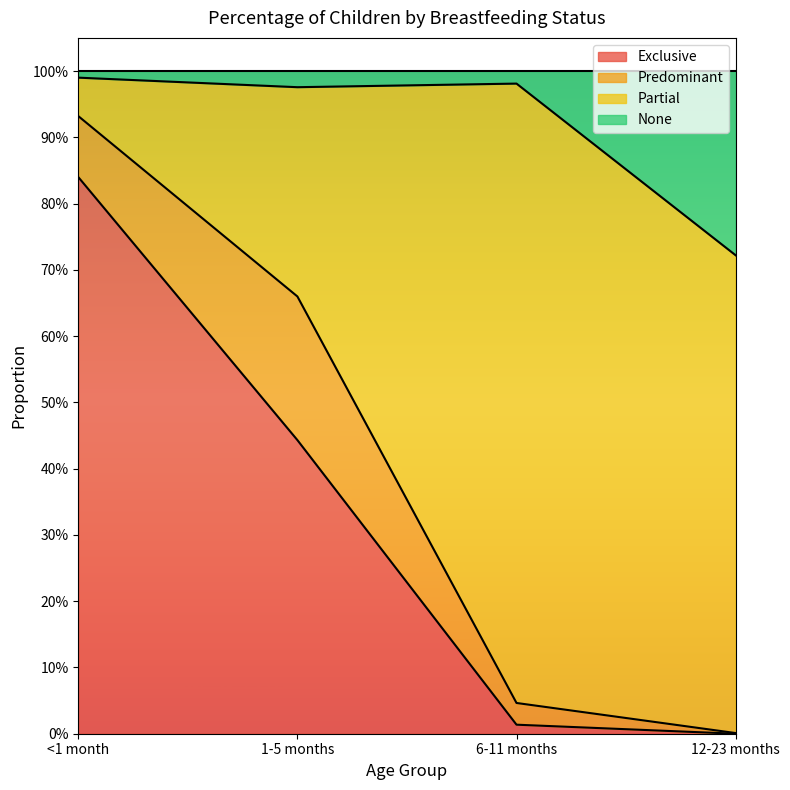

What value does the Exclusive series have at <1 month?

0.8